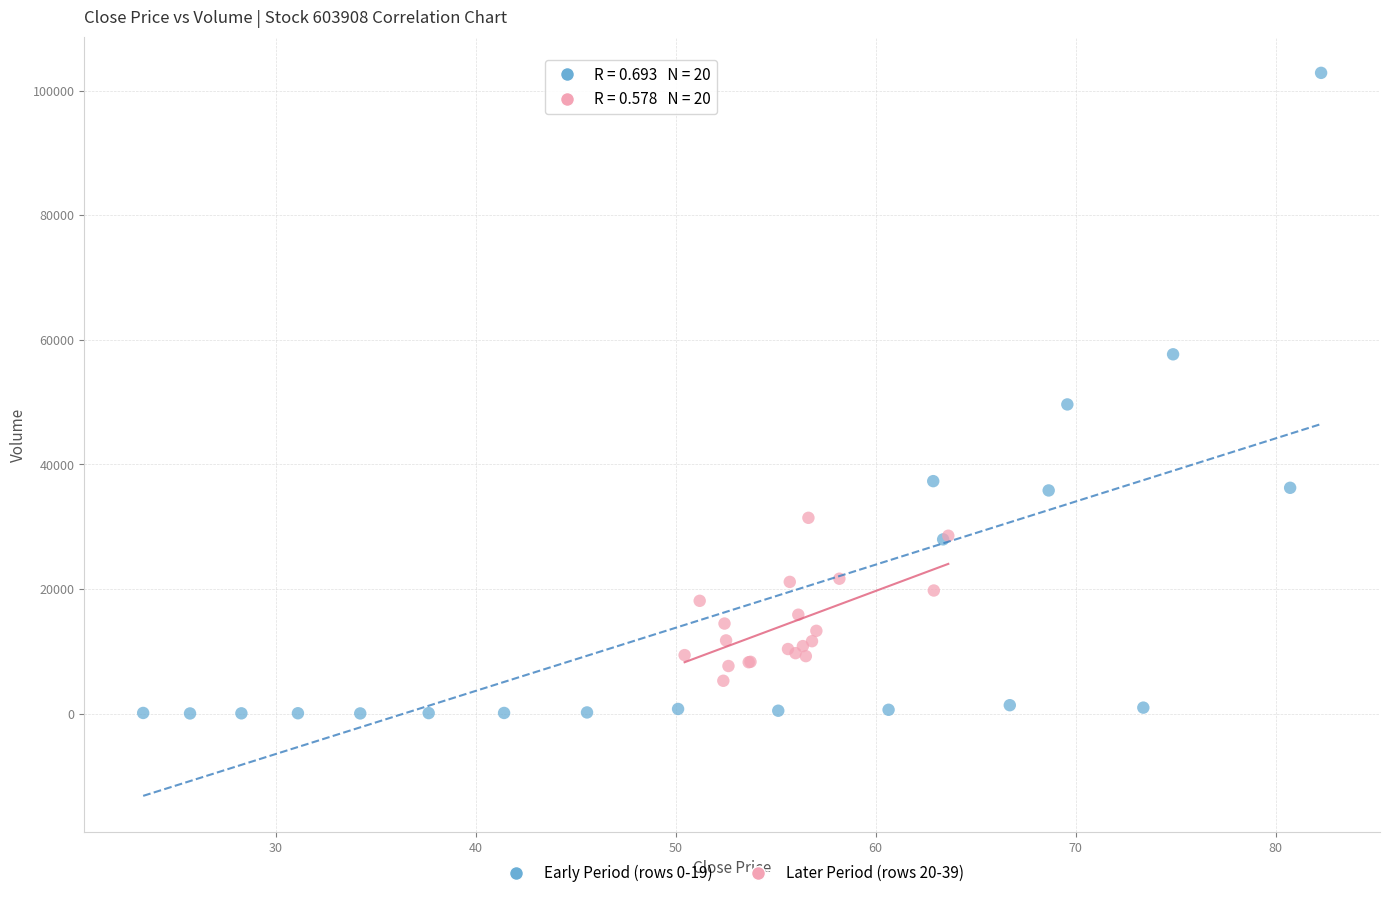

Which series reaches the minimum Y coordinate?

Early Period (rows 0-19)